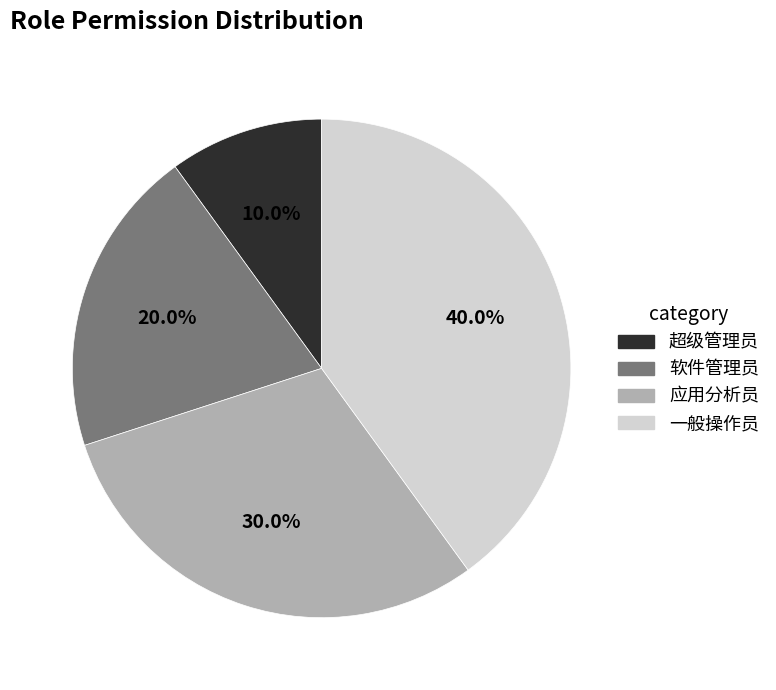

How many slices are in this pie chart?

4